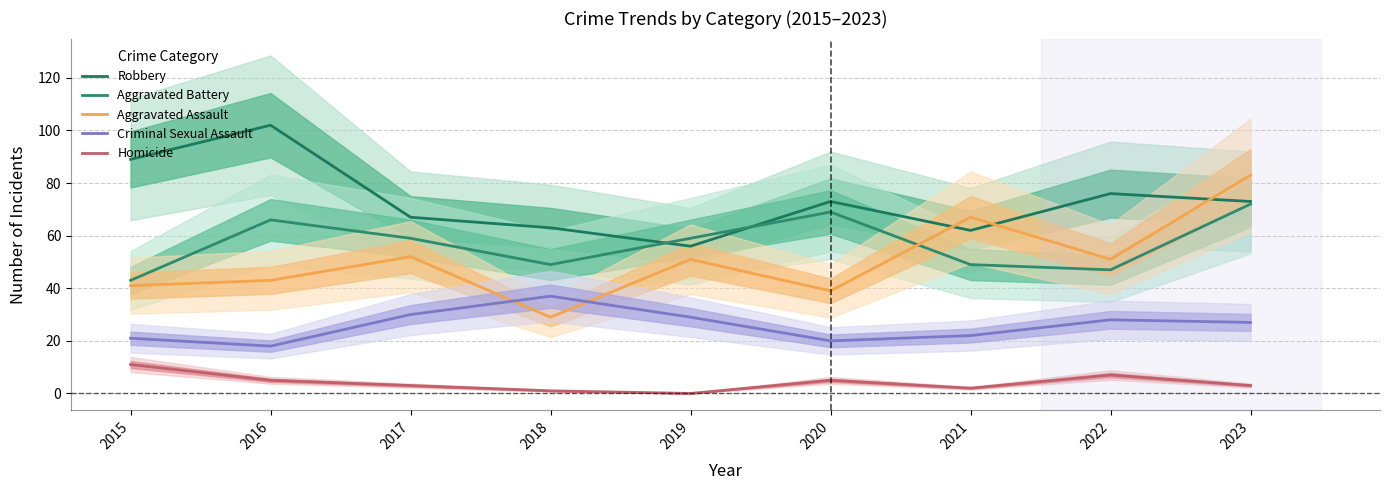

What is the maximum value shown in the chart?

102